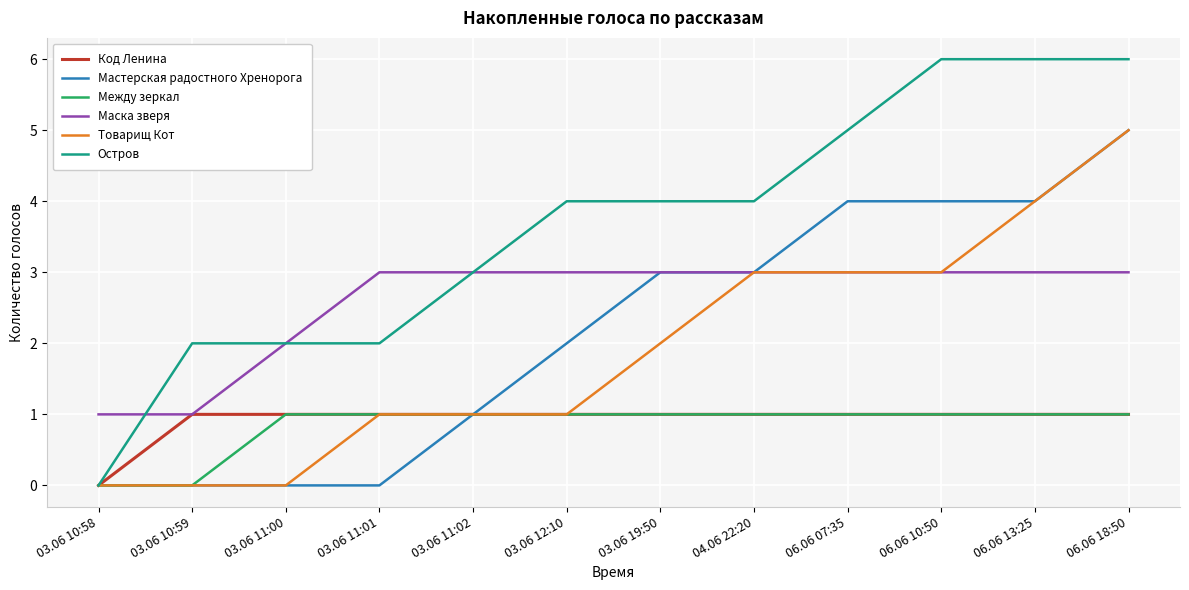

Reading left to right, list all the values displayed in this chart.

Код Ленина: 0	1	1	1	1	1	1	1	1	1	1	1
Мастерская радостного Хренорога: 0	0	0	0	1	2	3	3	4	4	4	5
Между зеркал: 0	0	1	1	1	1	1	1	1	1	1	1
Маска зверя: 1	1	2	3	3	3	3	3	3	3	3	3
Товарищ Кот: 0	0	0	1	1	1	2	3	3	3	4	5
Остров: 0	2	2	2	3	4	4	4	5	6	6	6